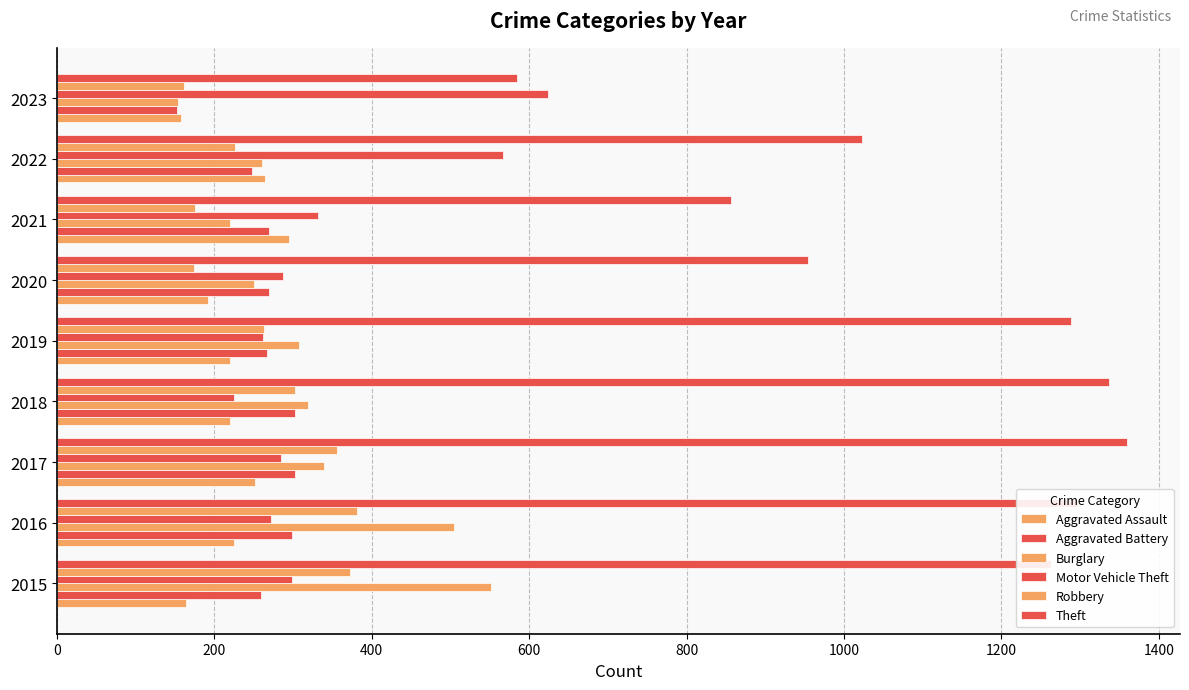

How many data points does each series have?

9